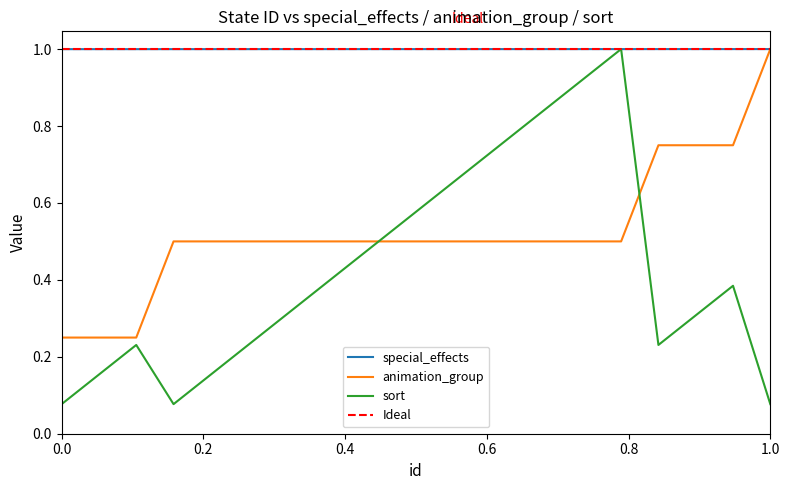

What is the sum of all animation_group values?

10.5